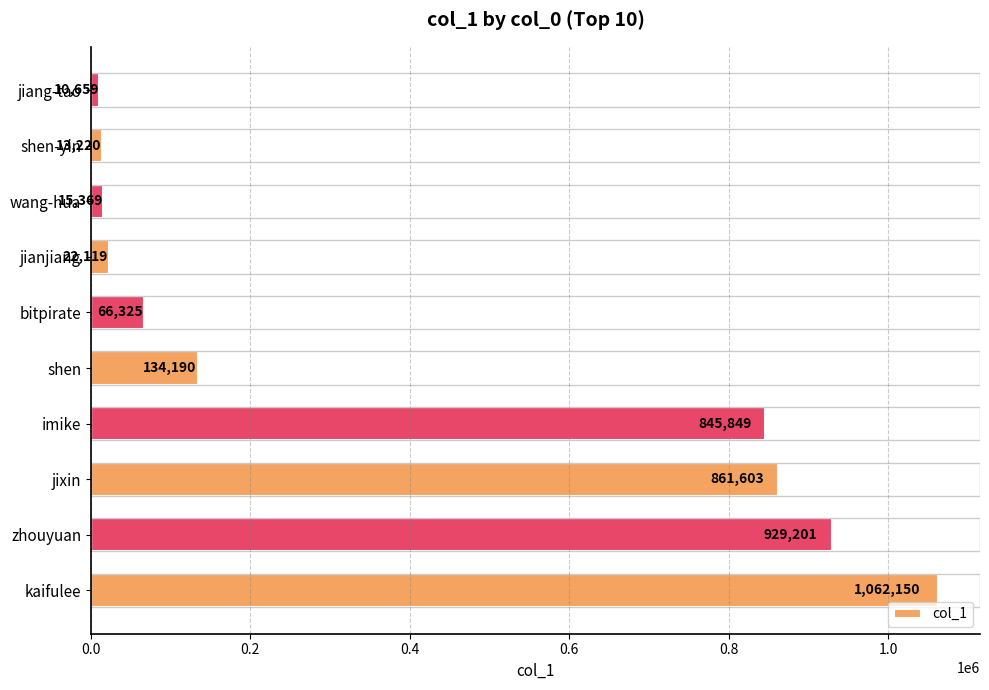

Is it true that the value at jixin is 1133748?

False